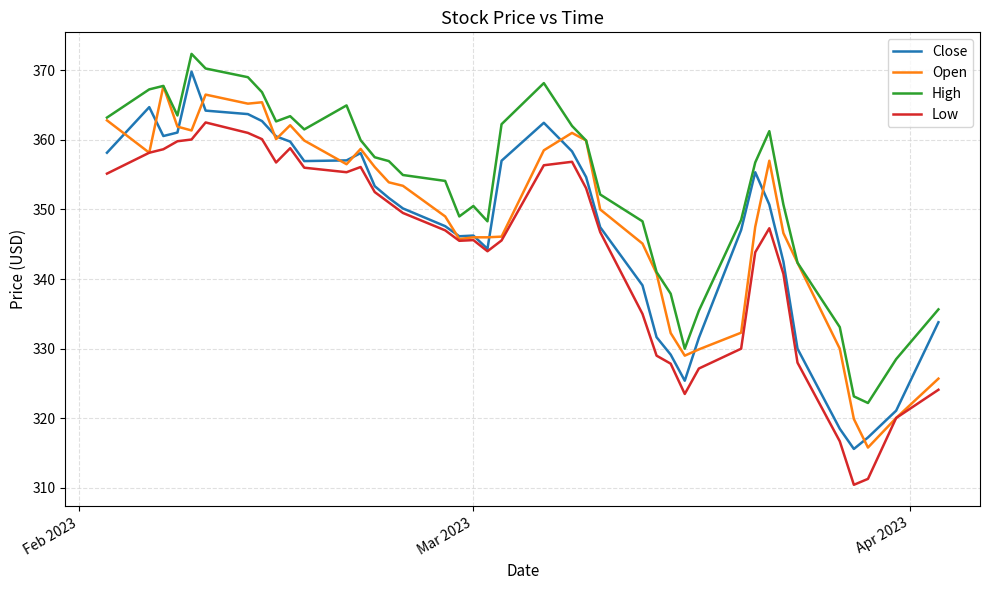

Which series has the largest total across all categories?

High